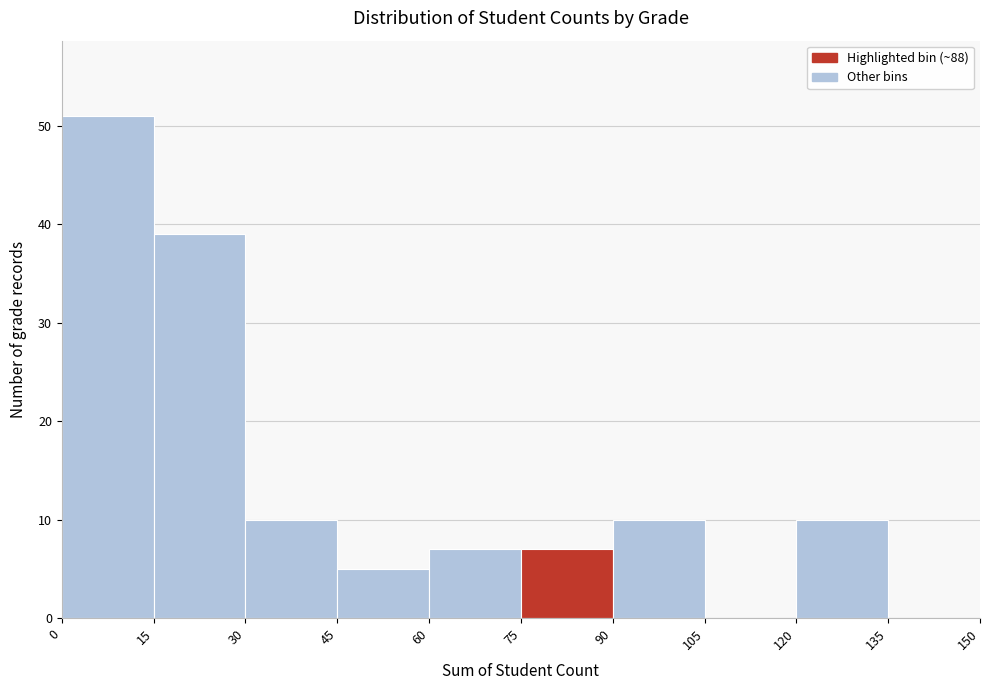

Over which range of the x-axis is the bar tallest?

0 to 15